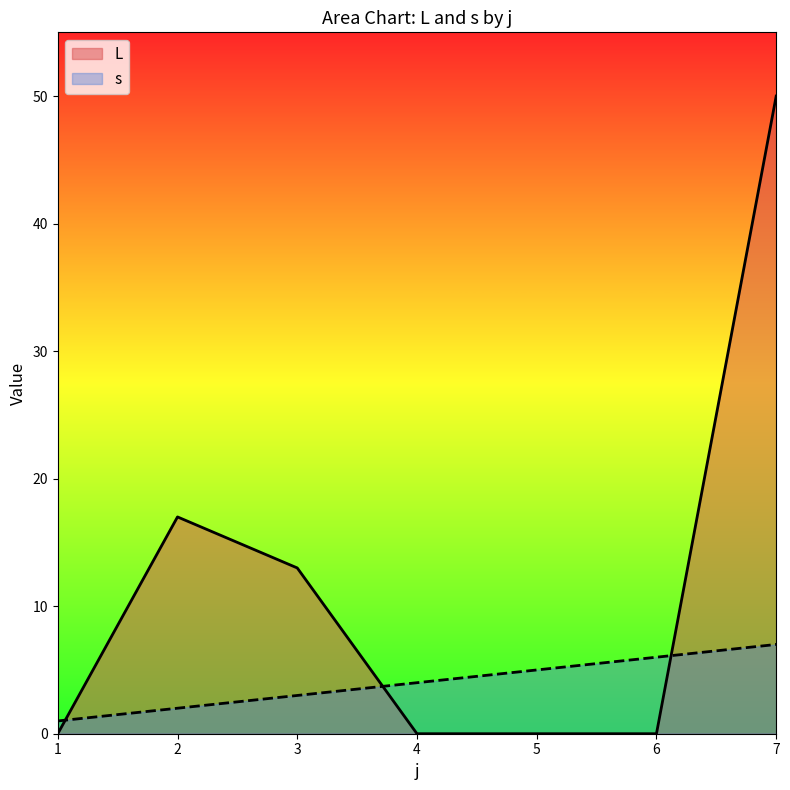

Where is L nearest to the value 25?

2